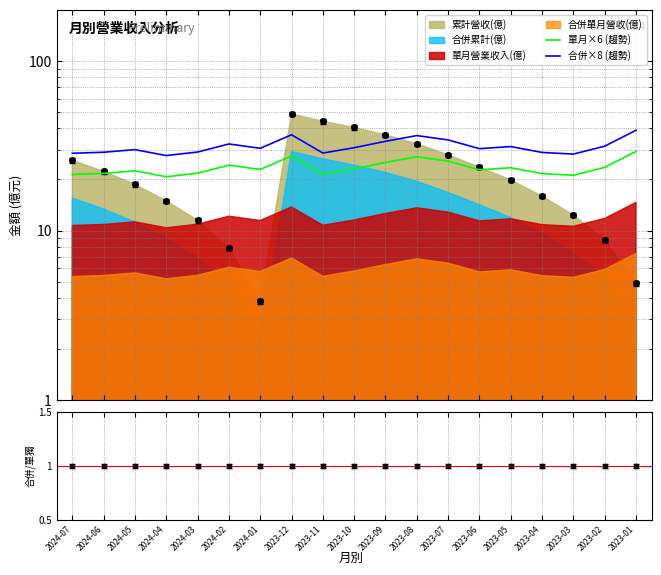

Does the chart have visible grid lines?

Yes